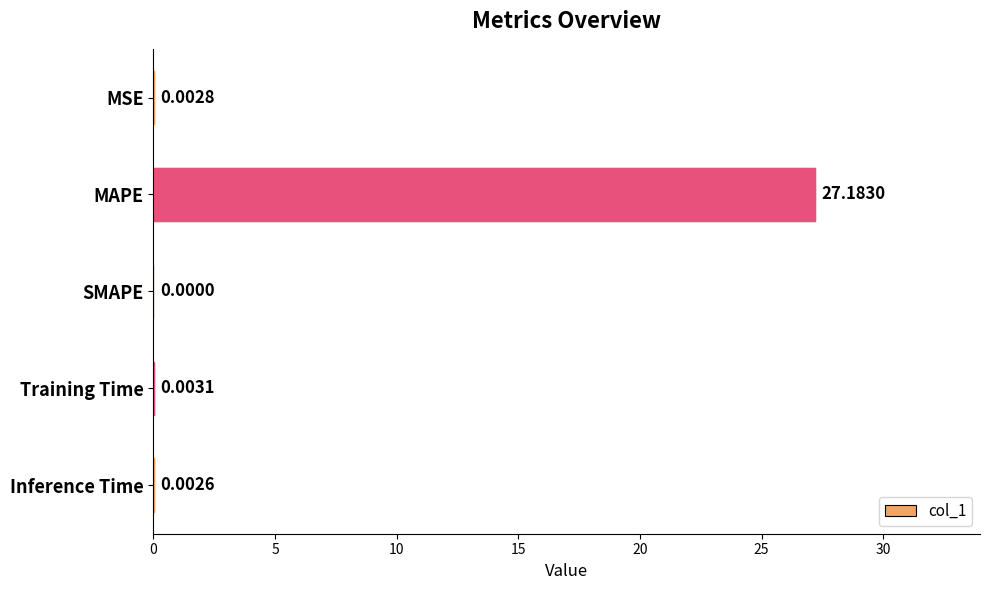

Which label corresponds to the largest value in the chart?

MAPE